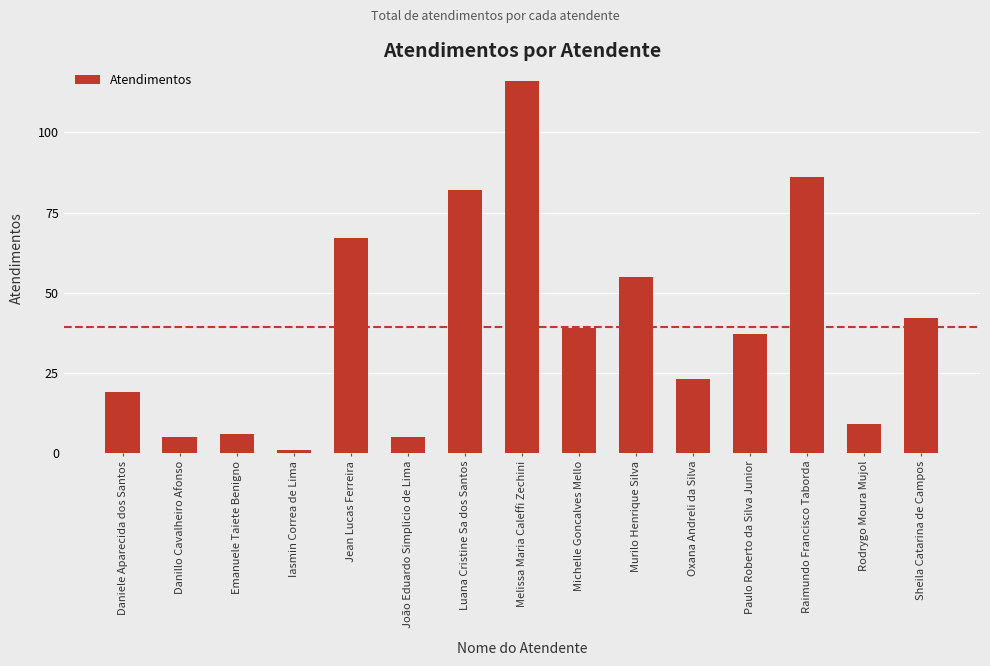

What is the ratio of the value at Daniele Aparecida dos Santos to the value at Rodrygo Moura Mujol?

2.1